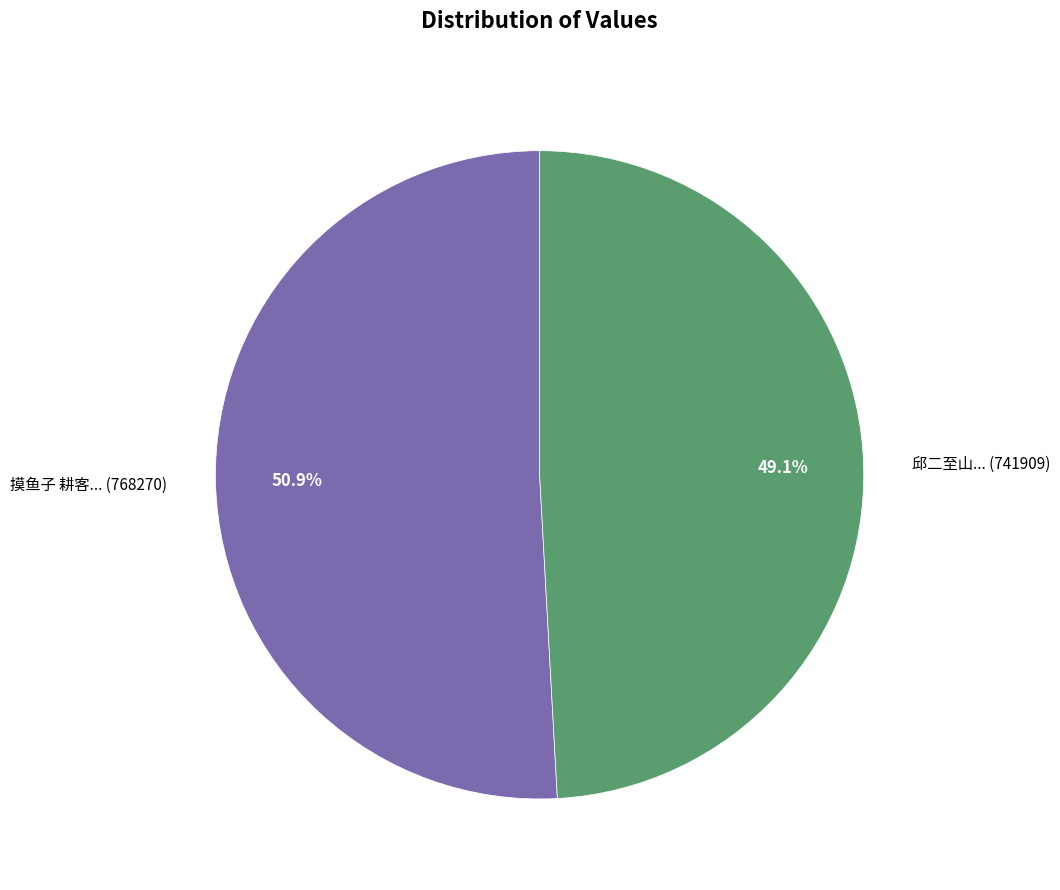

Which has a higher value, 摸鱼子 耕客... (768270) or 邱二至山... (741909)?

摸鱼子 耕客... (768270)